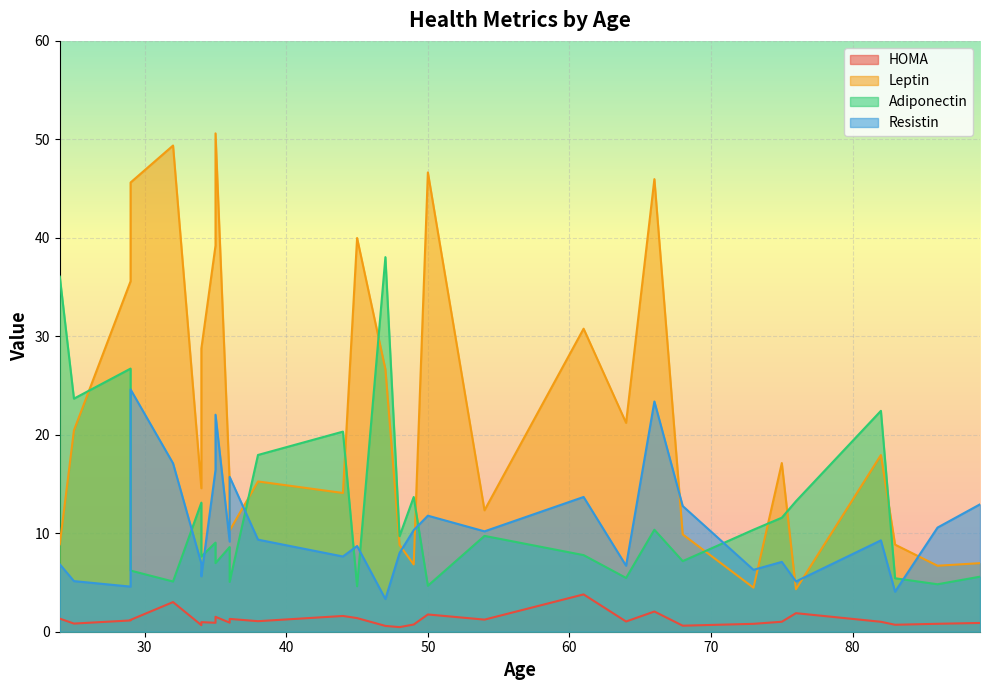

At which label is Adiponectin closest to 21?

44